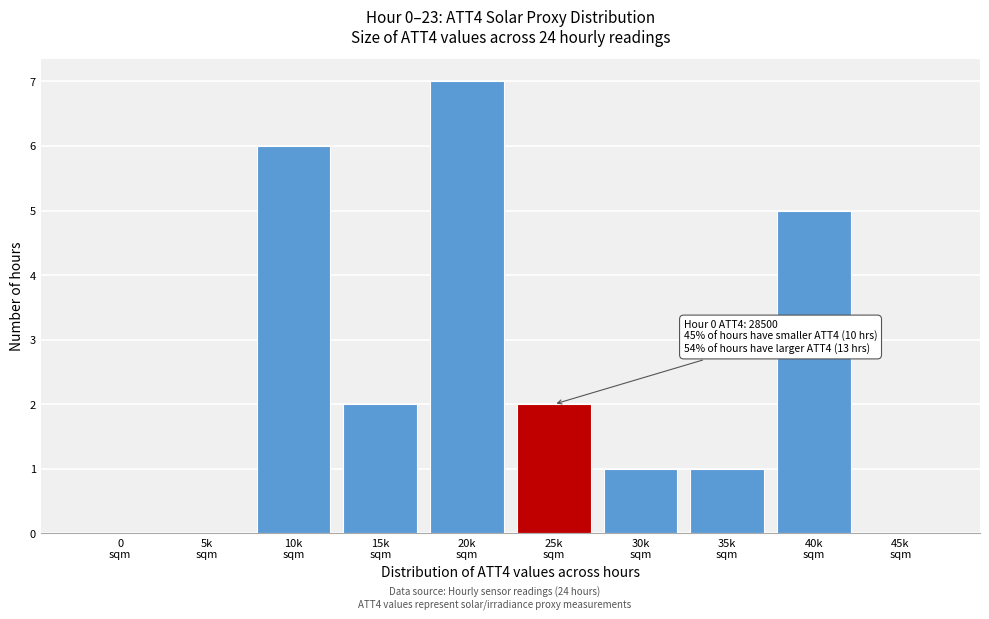

What is the sum of all values?

24